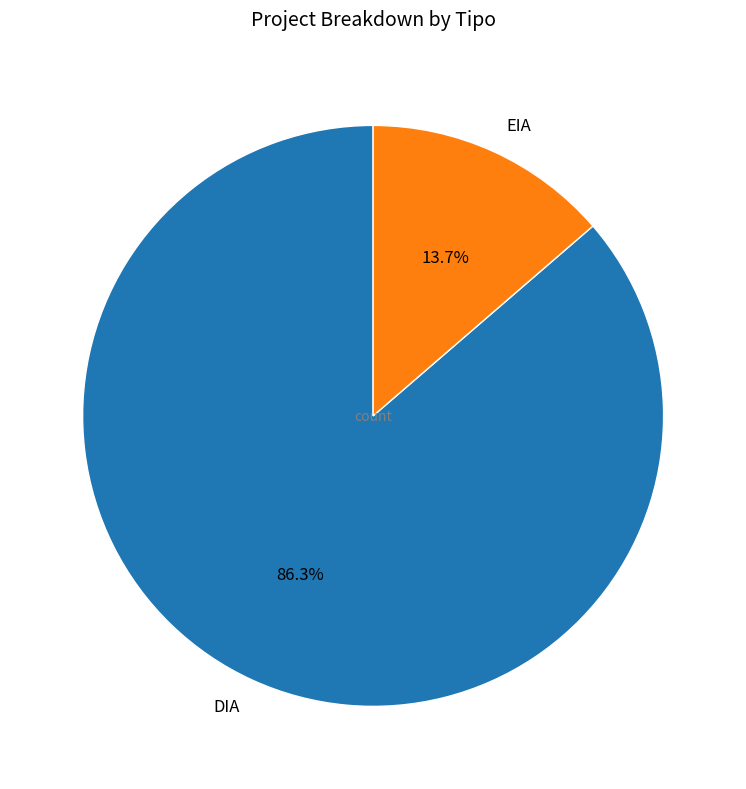

Rank the categories by value from lowest to highest.

EIA, DIA